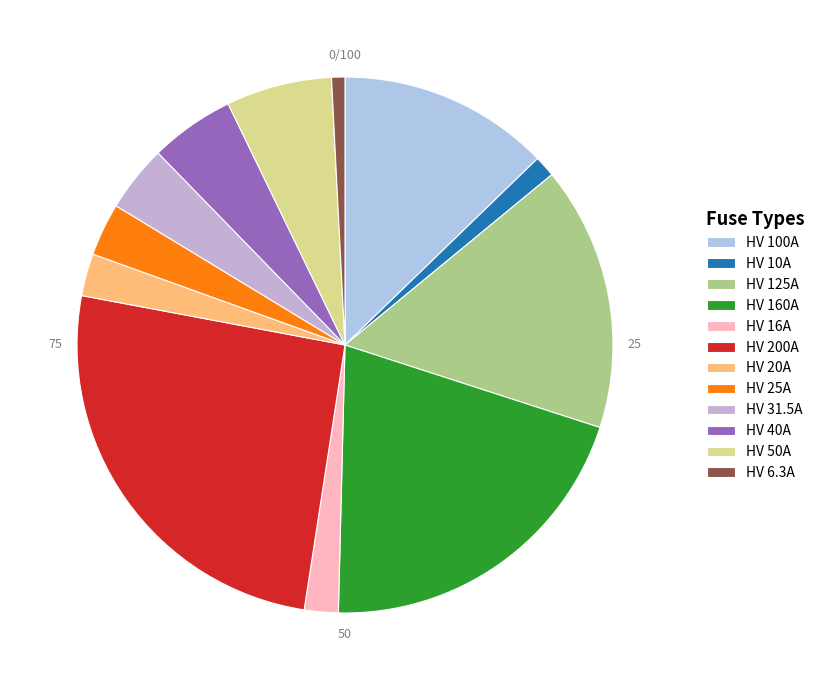

How many segments does this pie chart have?

12